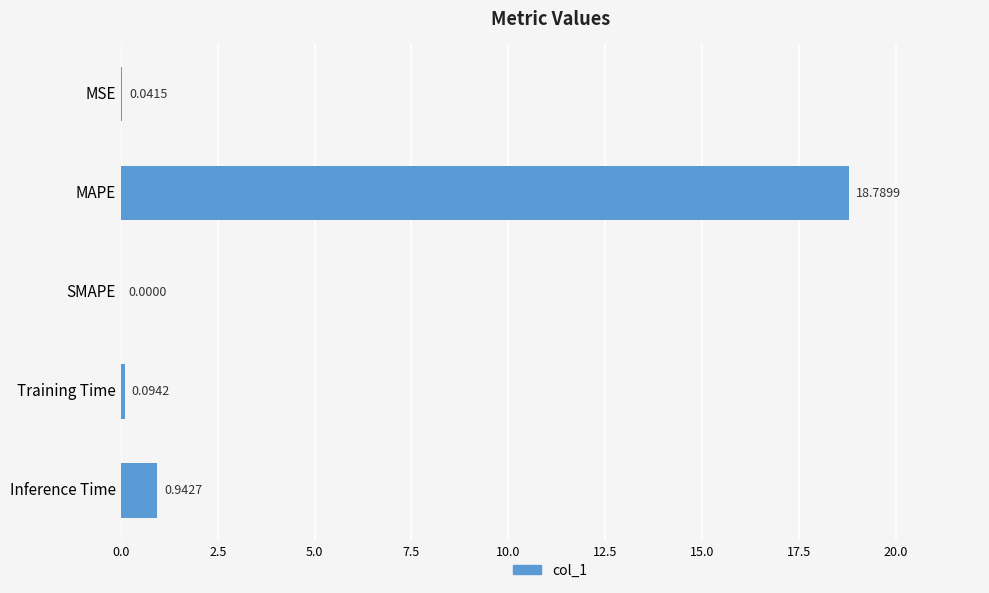

Between MSE and Training Time, which is larger?

Training Time